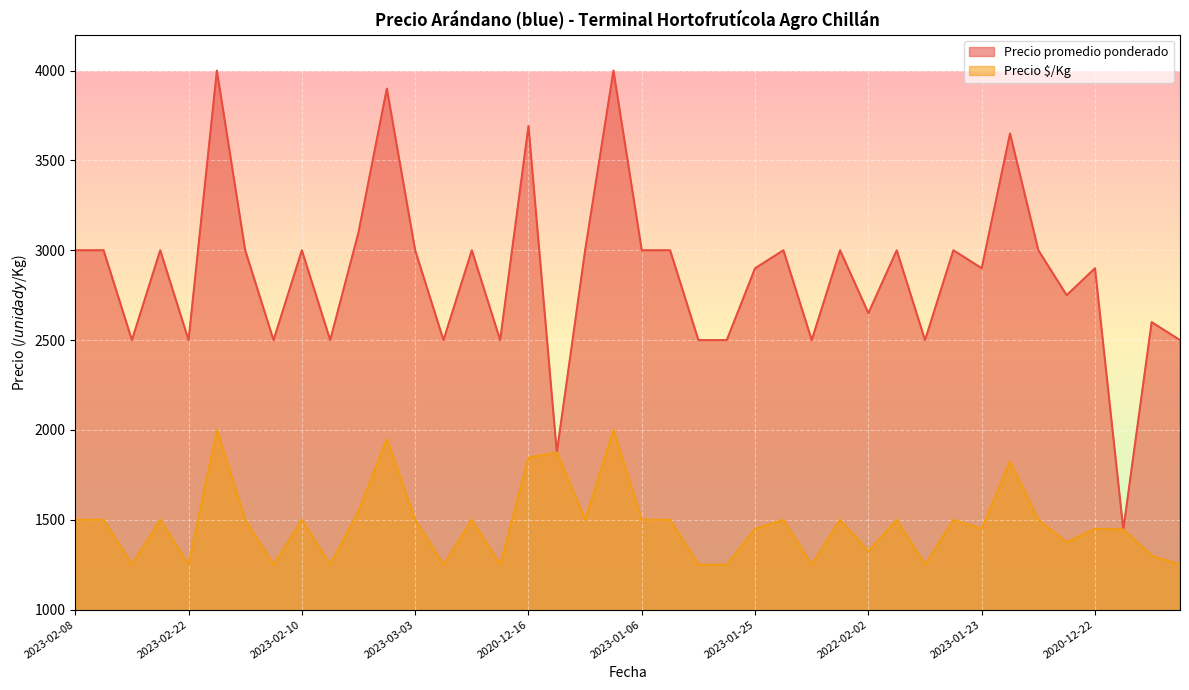

The Precio $/Kg series shows 675 at 2023-02-28. True or false?

False